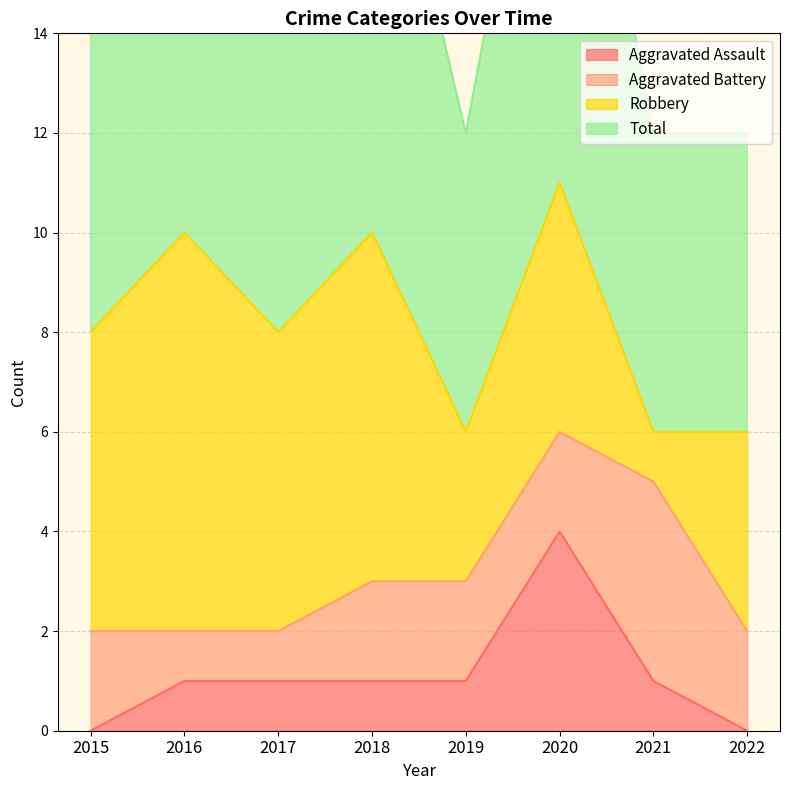

At which category does the chart reach its peak across all series?

2020